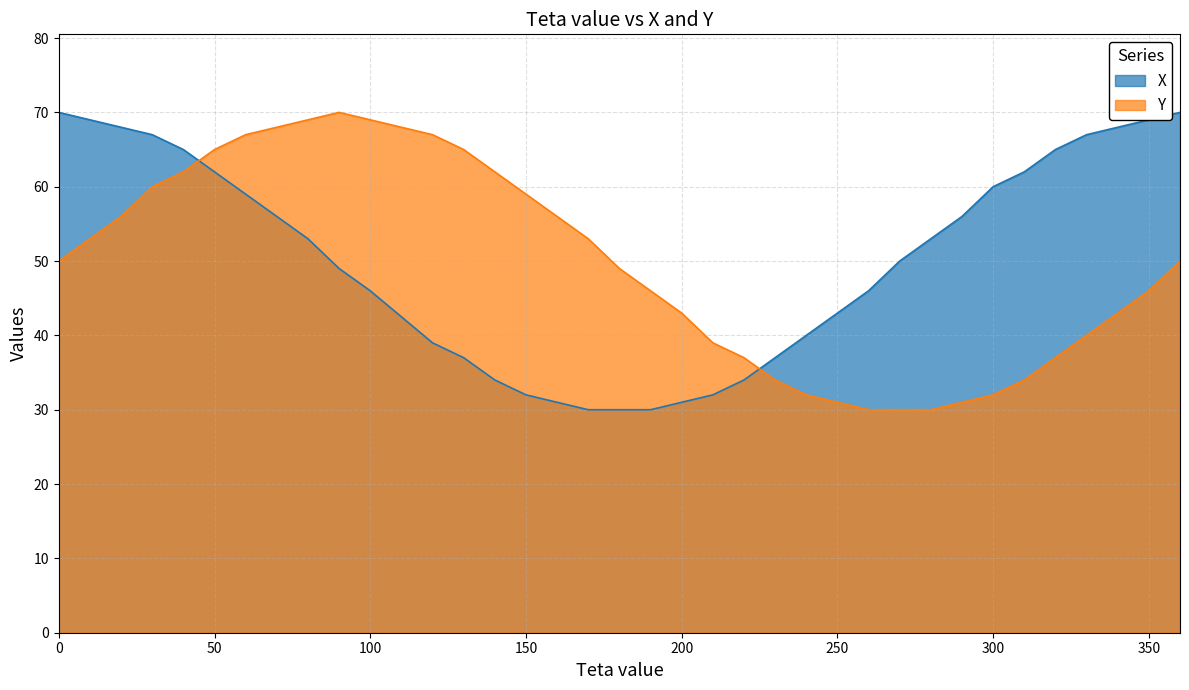

What is the average value of the X series?

50